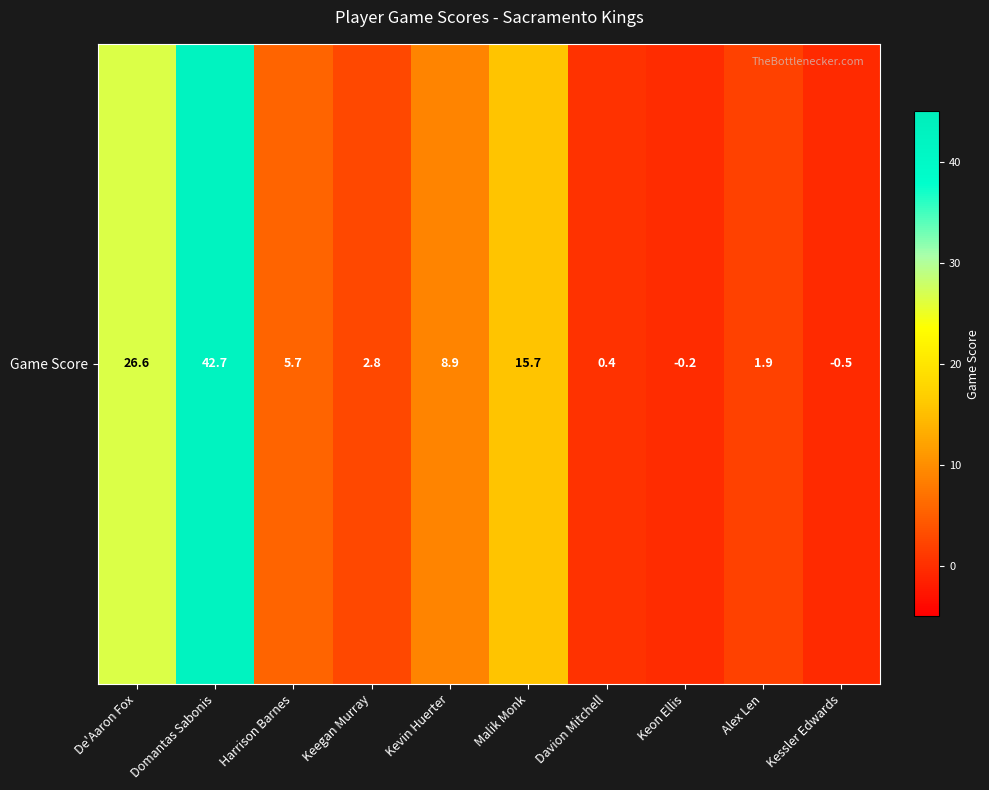

List the labels in order of value, largest first.

Domantas Sabonis, De'Aaron Fox, Malik Monk, Kevin Huerter, Harrison Barnes, Keegan Murray, Alex Len, Davion Mitchell, Keon Ellis, Kessler Edwards